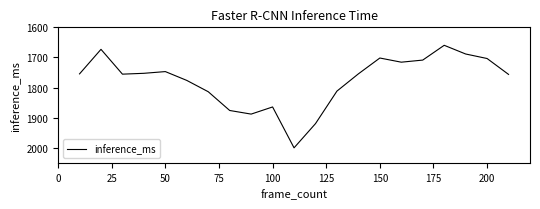

What is the difference between the maximum and minimum values?

340.4